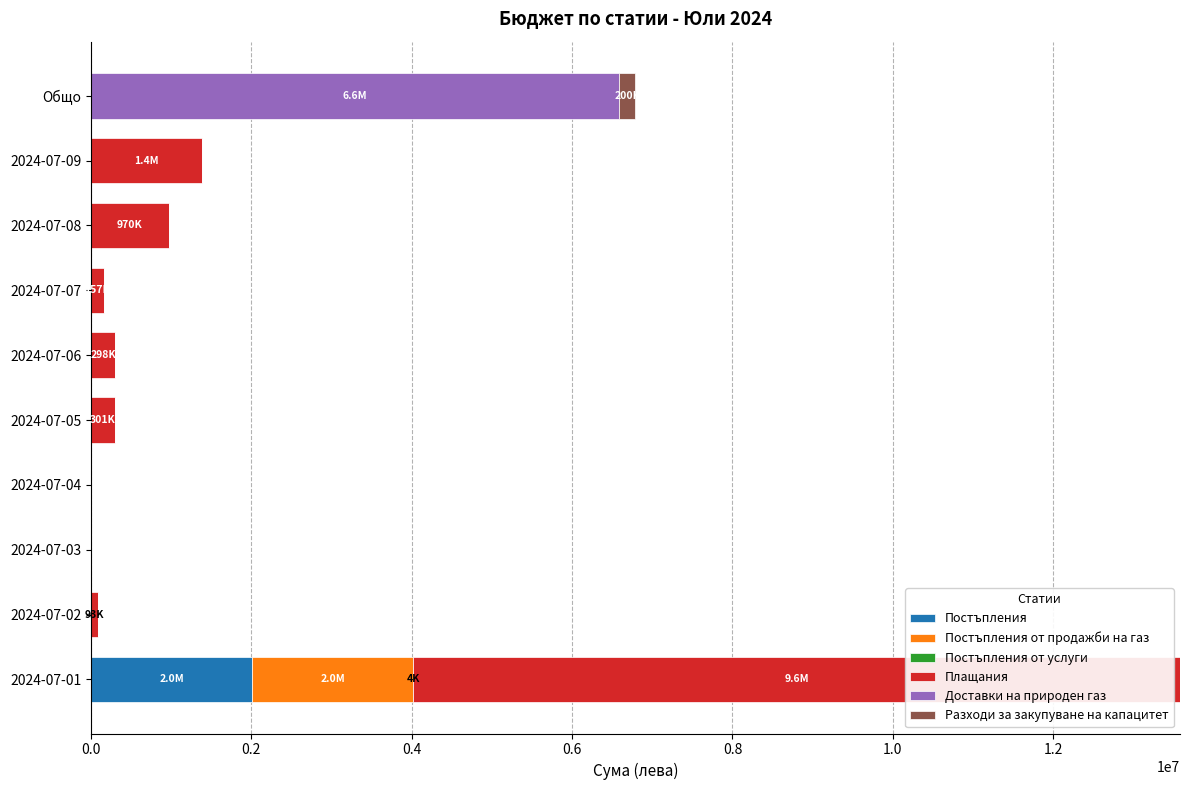

What is the maximum value for Постъпления?

2009461.3